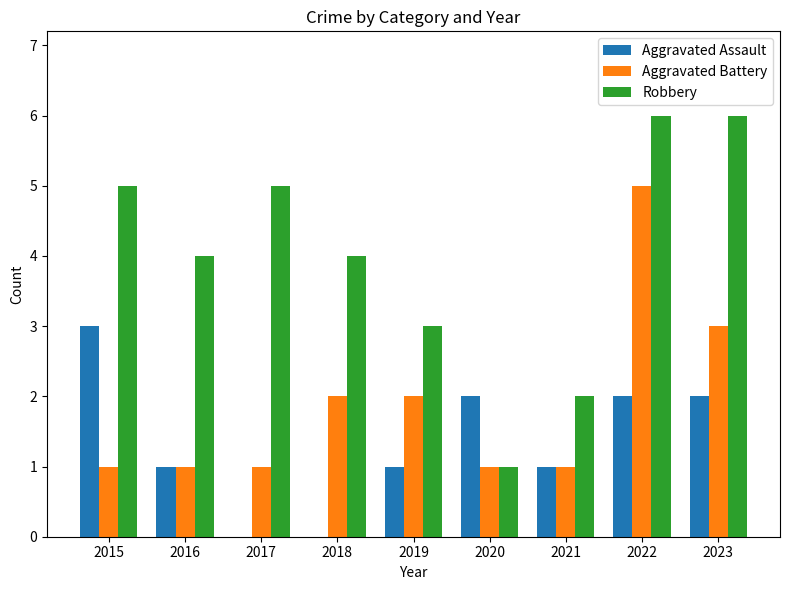

Count the number of data series in this chart.

3